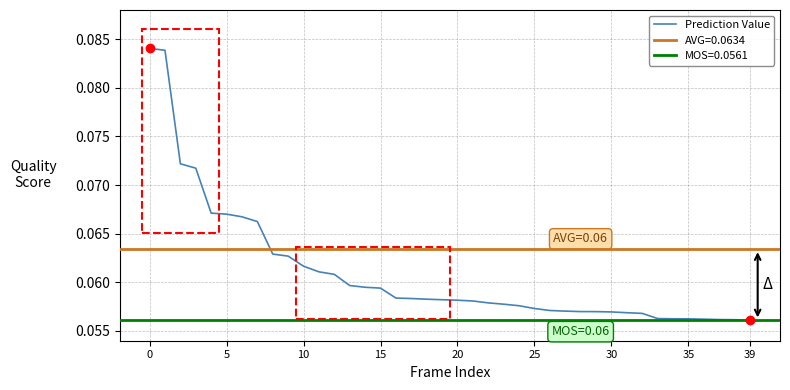

What is the sum of the values at 12 and 38?

0.1